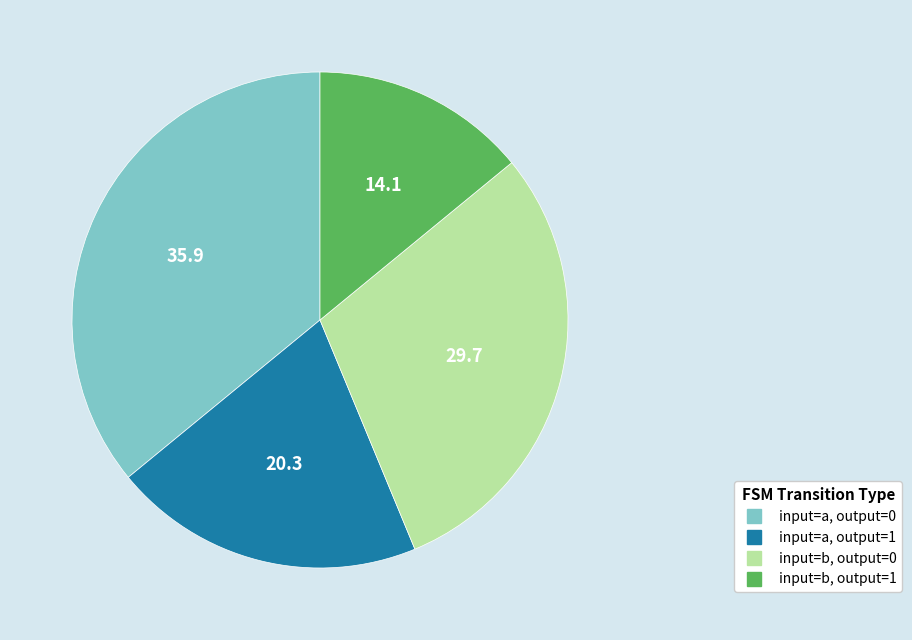

True or false: input=a, output=0 accounts for 48% of the total.

False